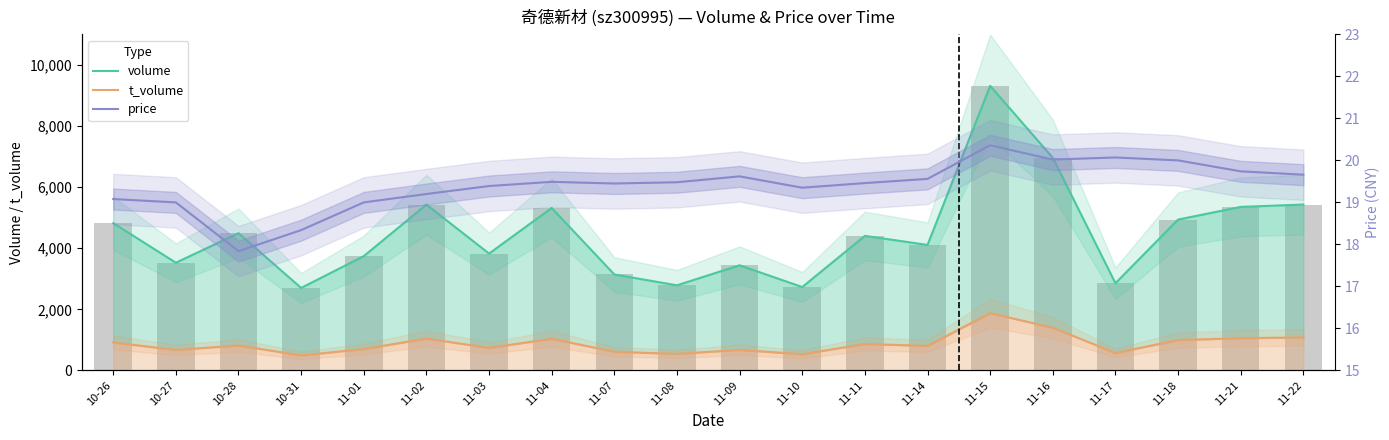

Which category has the lowest value in the price series?

10-28